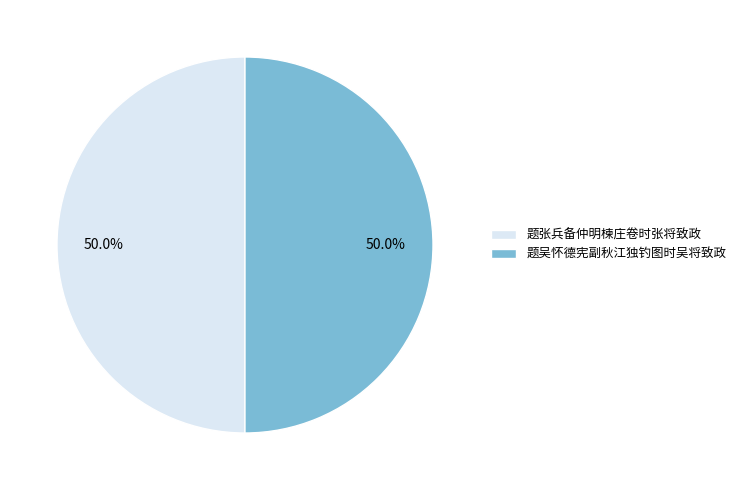

What is the ratio of the value at 题吴怀德宪副秋江独钓图时吴将致政 to the value at 题张兵备仲明楝庄卷时张将致政?

1.0